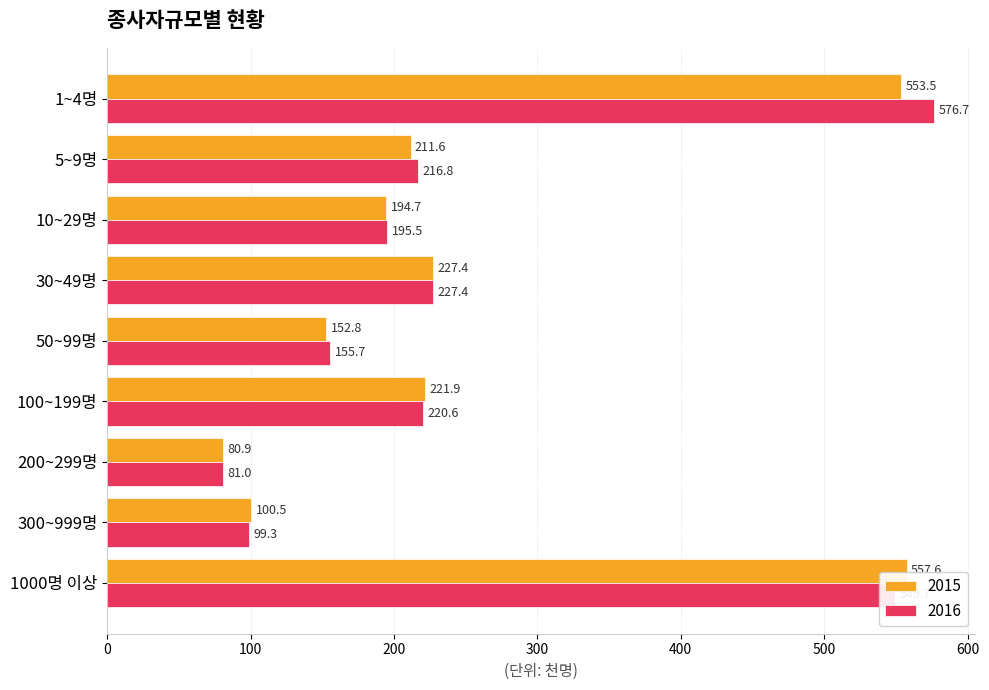

Between 1~4명 and 50~99명, which series saw the biggest shift?

2016